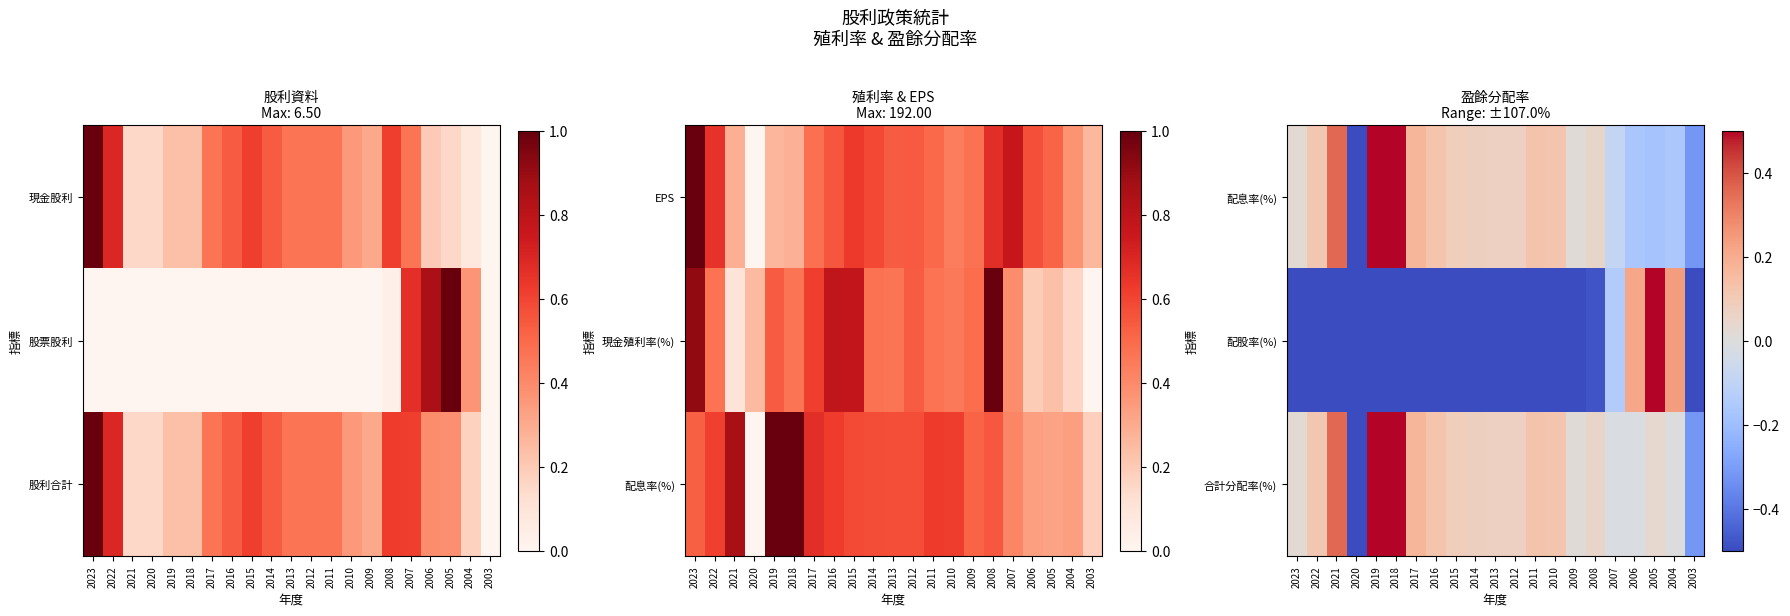

Which label corresponds to the smallest value in the chart?

2020